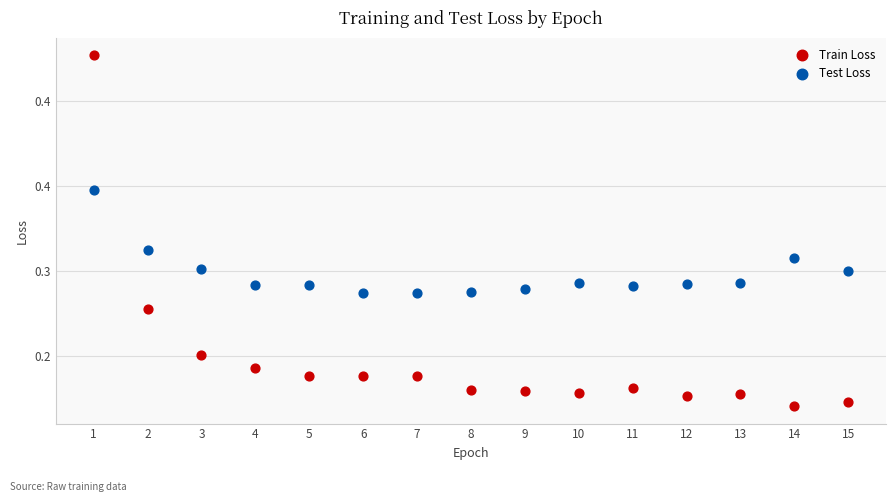

What are all the series names shown in the legend?

Train Loss, Test Loss